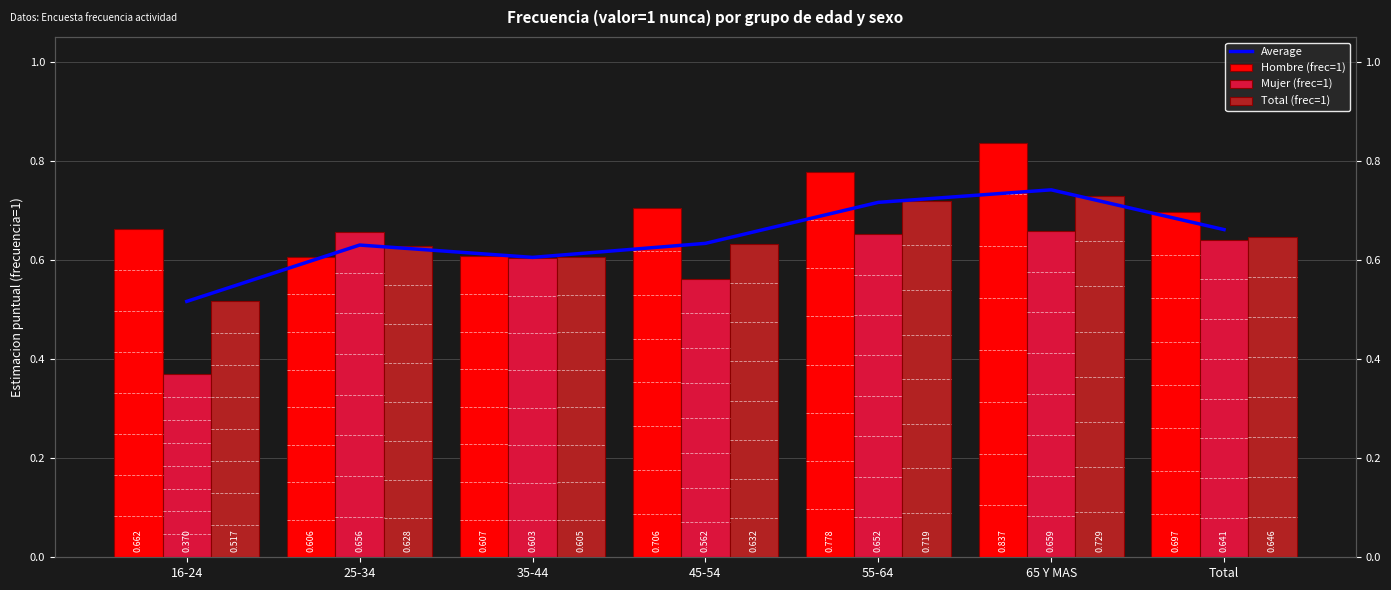

What is the label of the 1st bar from the left?

16-24